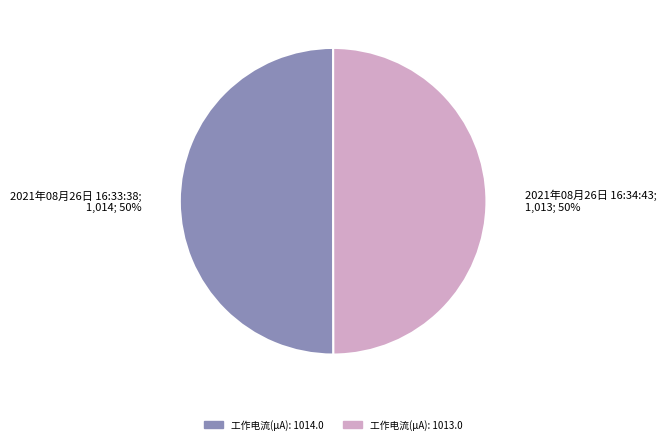

To the nearest percent, what portion does 2021年08月26日 16:33:38 represent?

50%